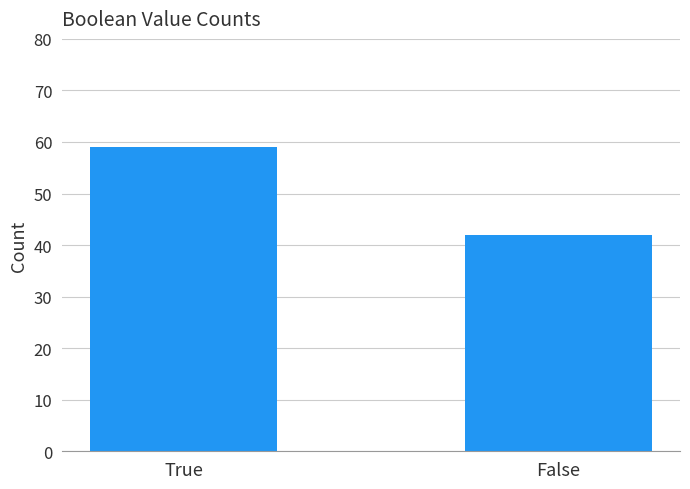

What is the change in value from True to False?

-17